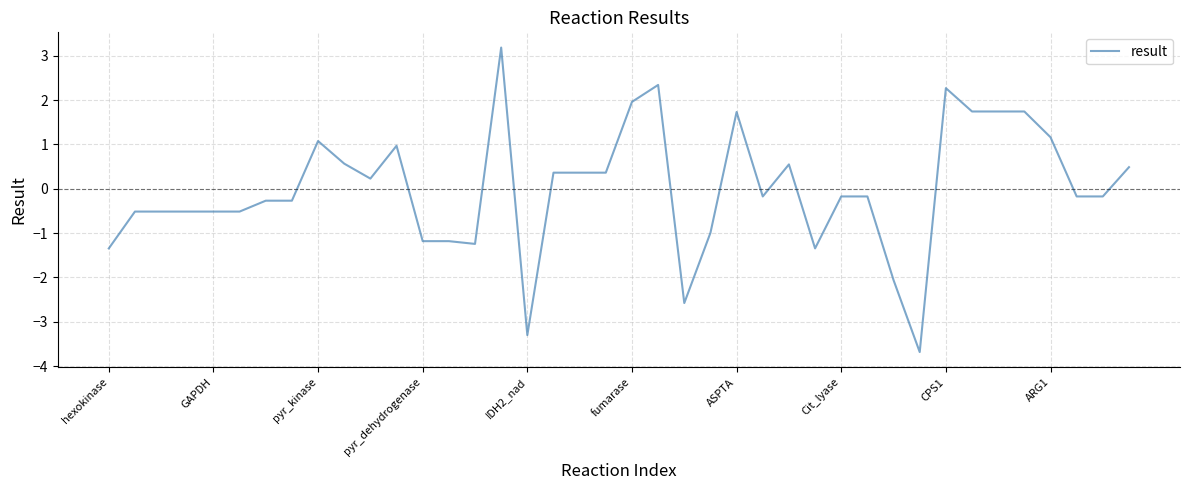

What is the minimum value shown in the chart?

-3.7